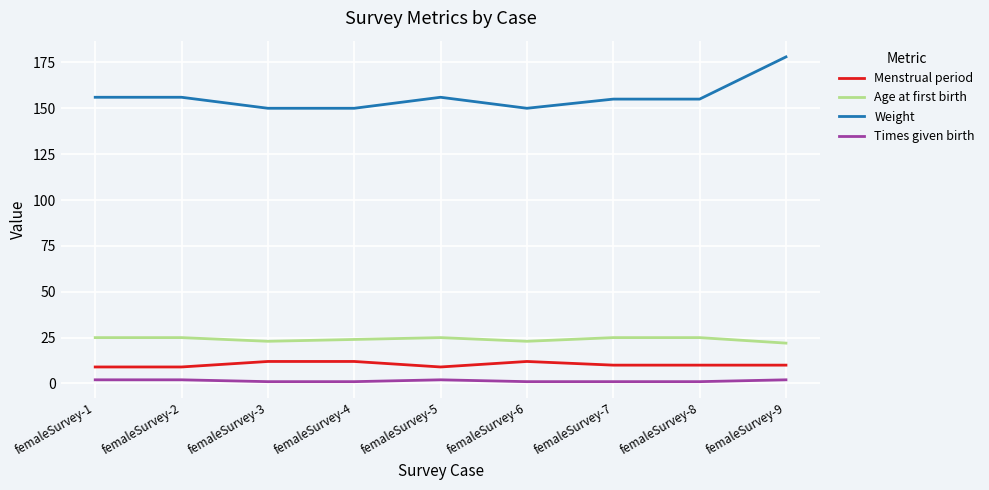

Rank the series by their maximum value, from highest to lowest.

Weight, Age at first birth, Menstrual period, Times given birth